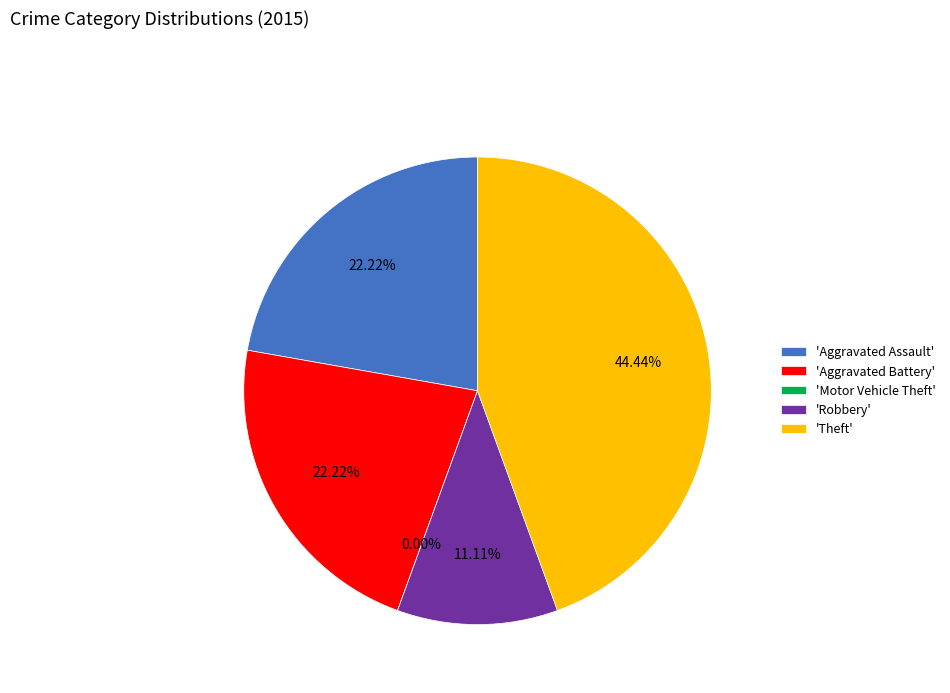

Is it true that Theft is 31% of the pie?

False